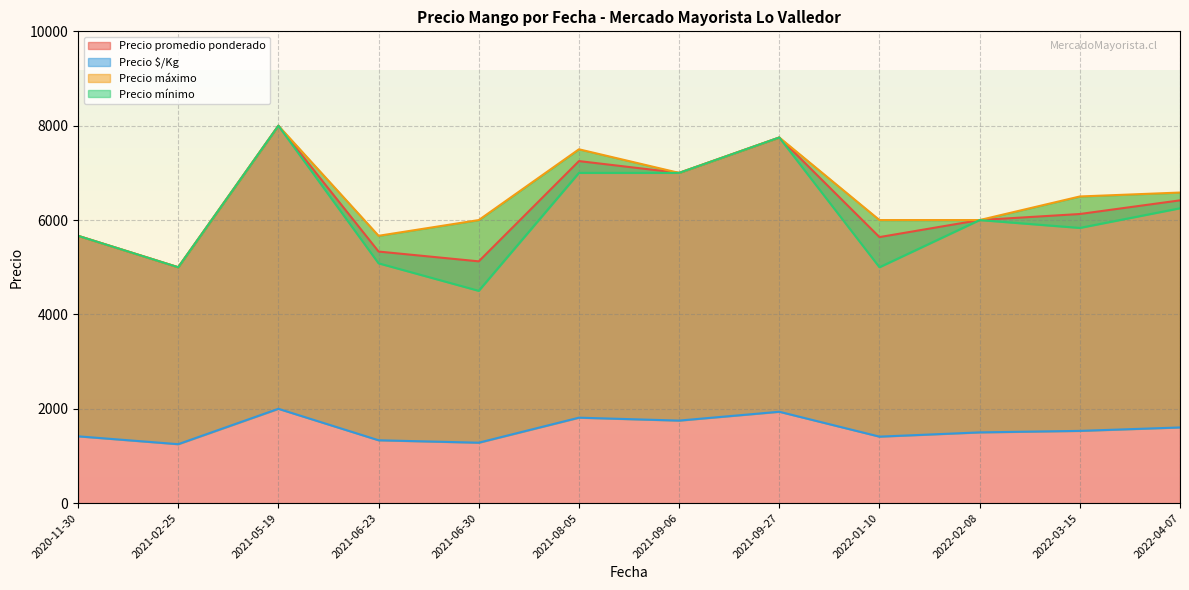

Between 2022-03-15 and 2021-09-27, which series saw the biggest shift?

Precio mínimo